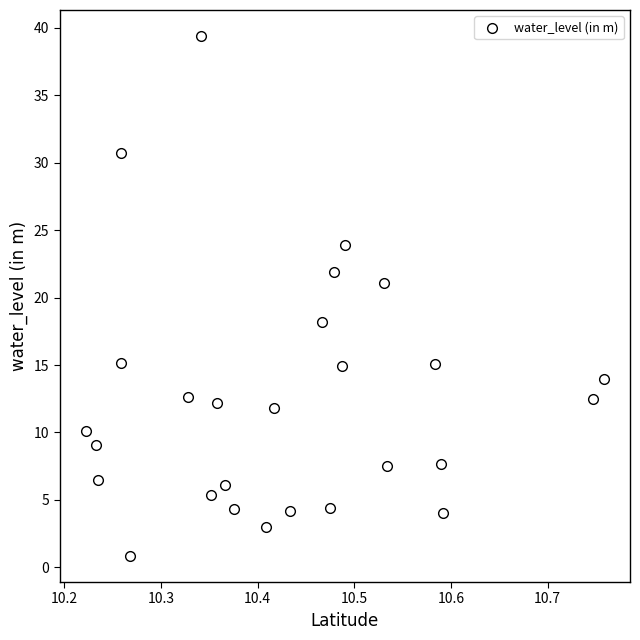

What Y value in the scatter plot is closest to 20?

21.1